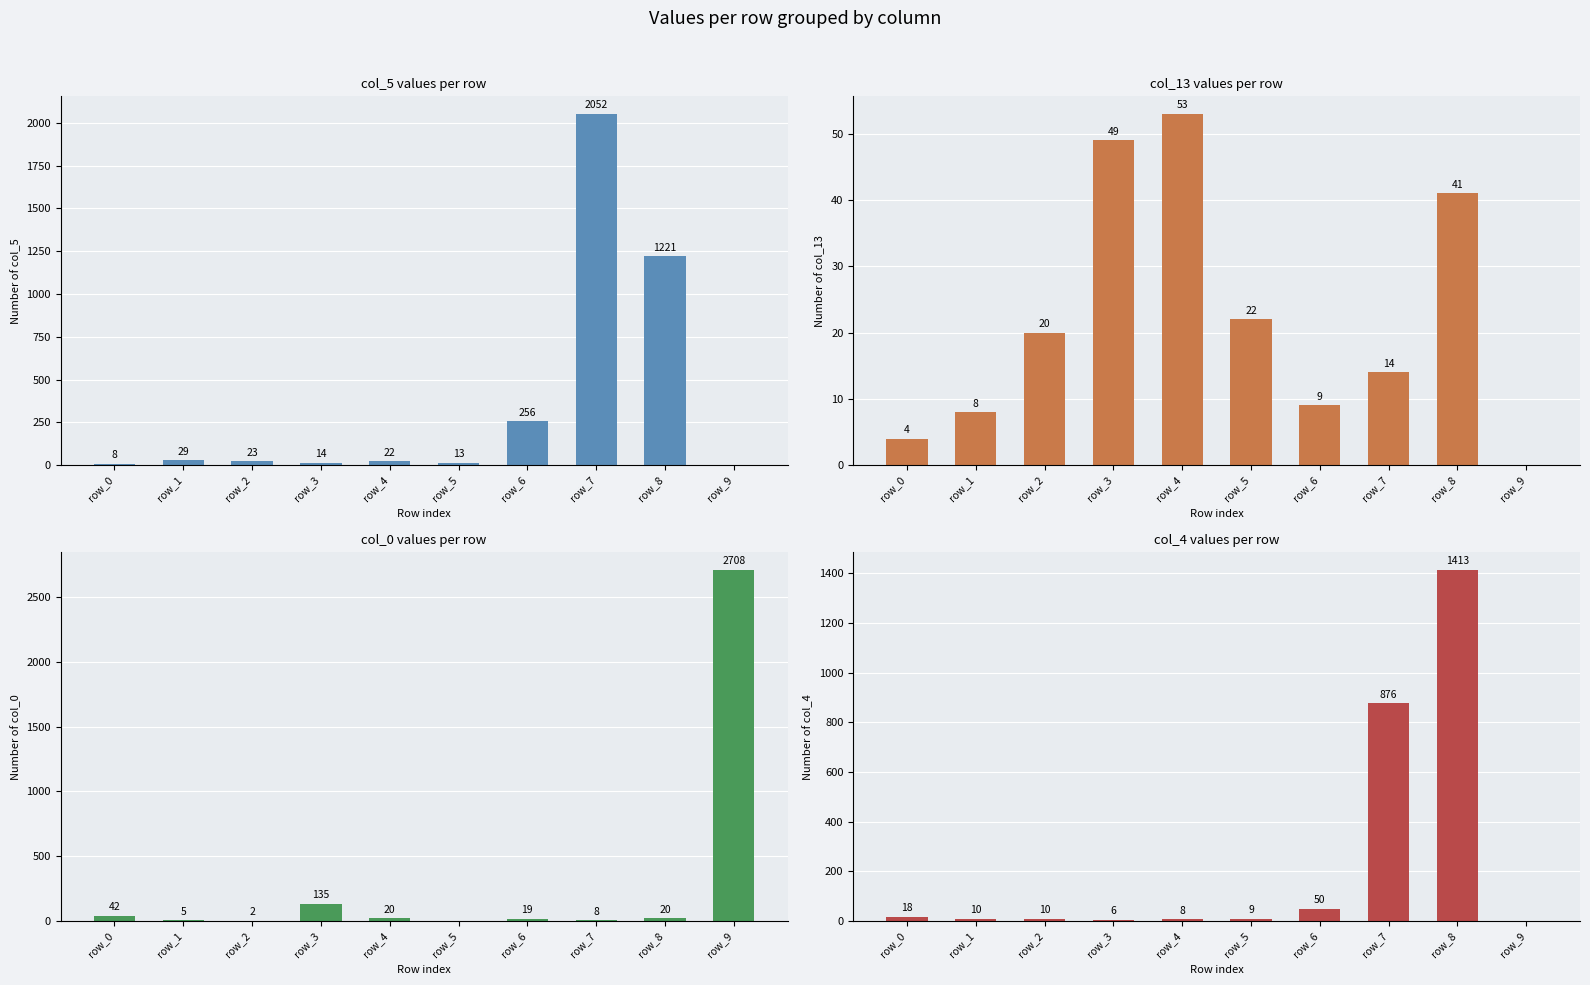

Between row_9 and row_3, which is larger?

row_3